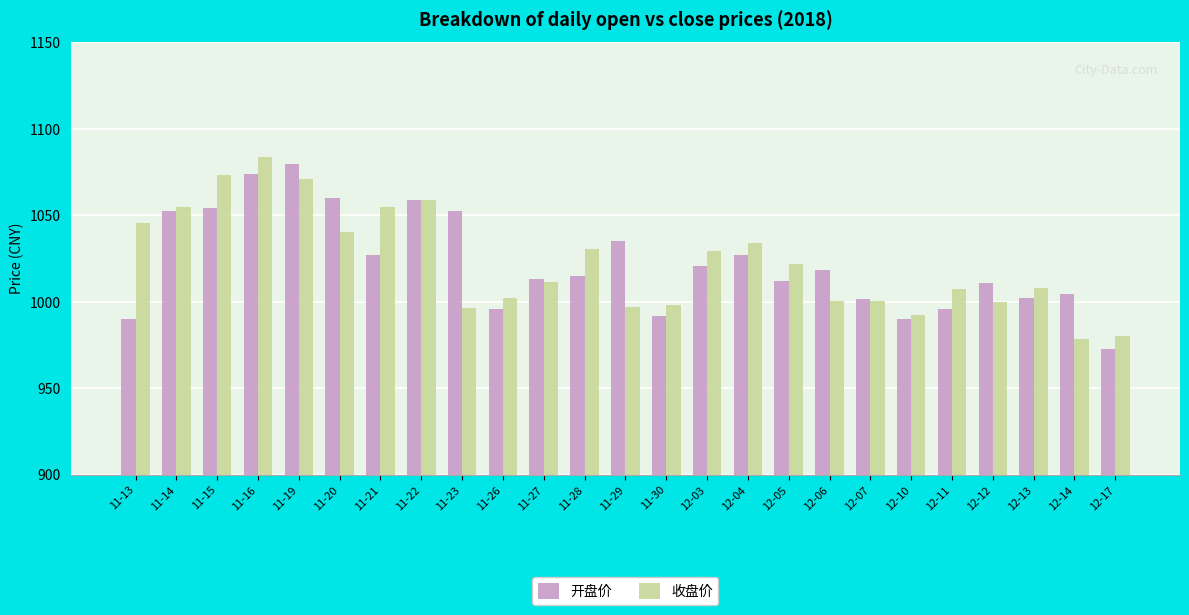

At how many categories does at least one series exceed 997?

23